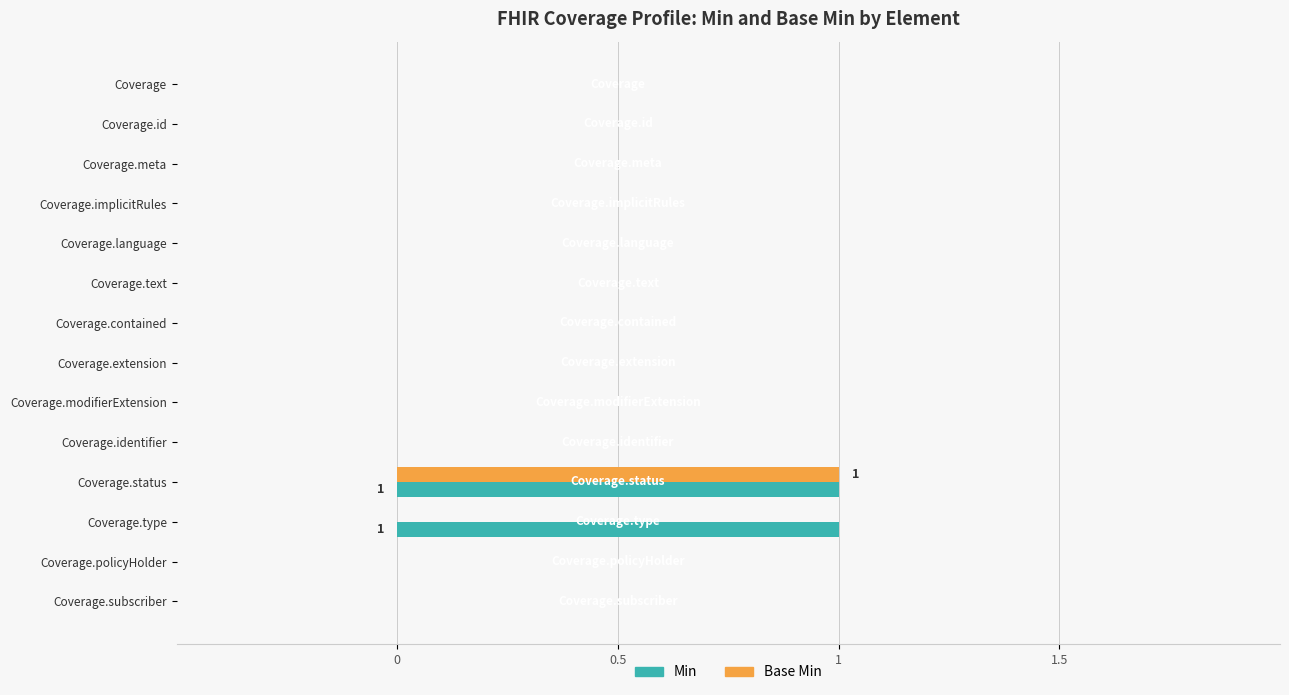

At which category is the sum across all series the highest?

Coverage.status